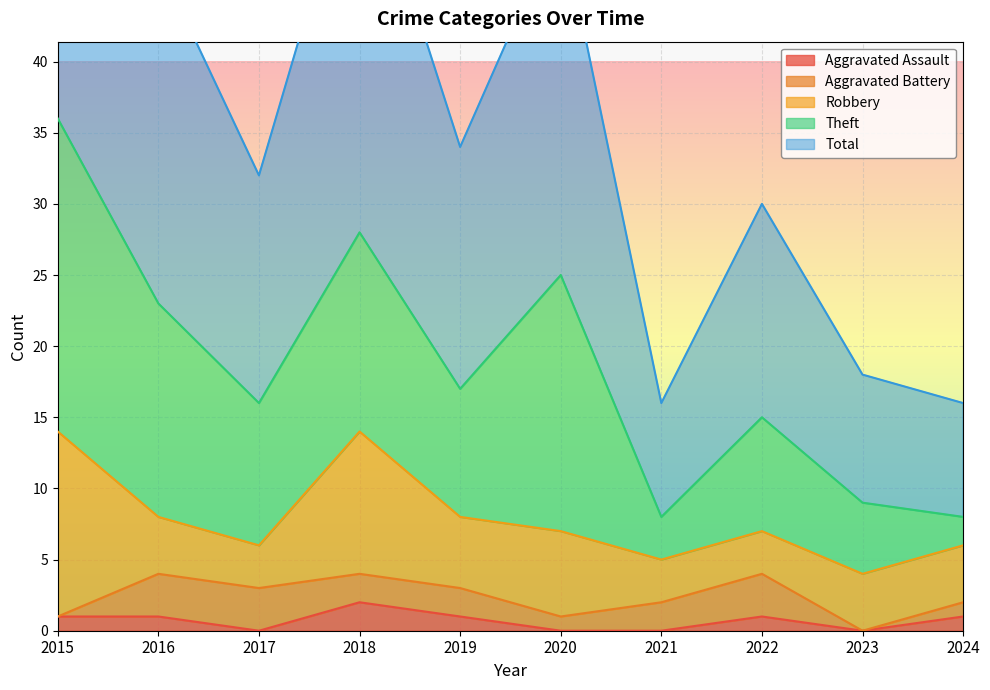

The value of Aggravated Assault at 2016 is 1. True or false?

True